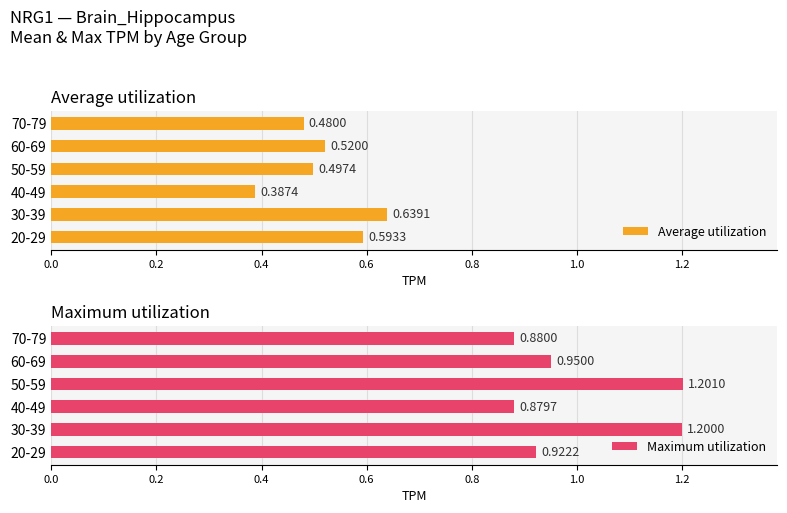

At which label is Average utilization closest to 0?

40-49